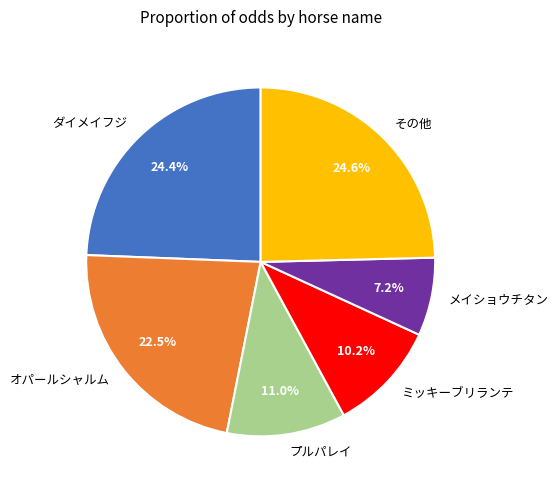

Which slice is the smallest?

メイショウチタン